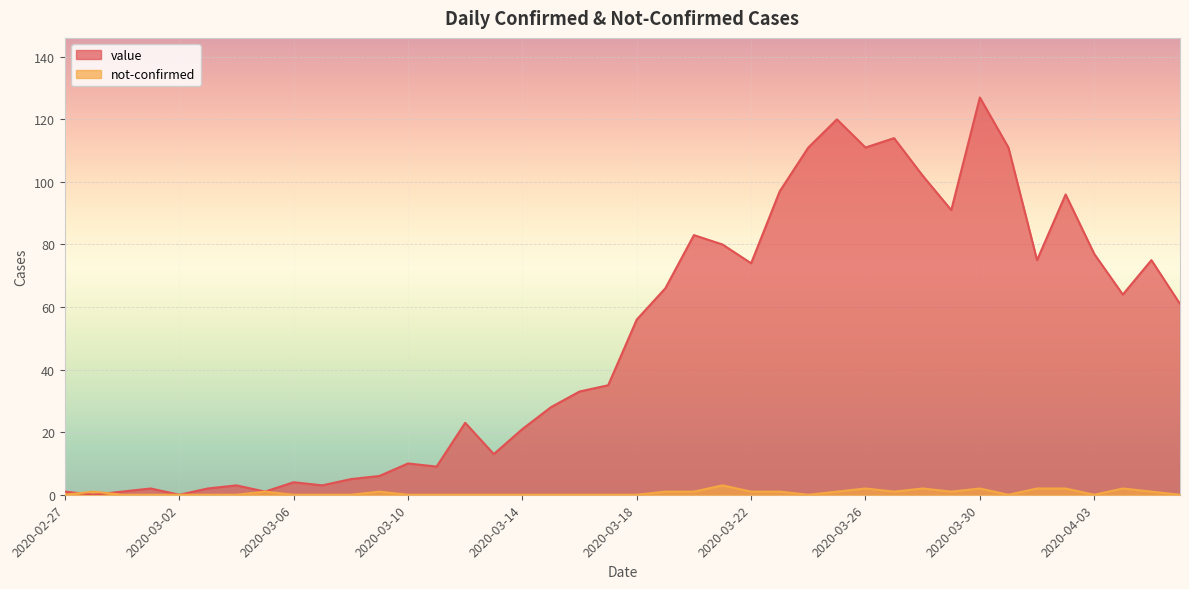

Is it true that not-confirmed equals 1 at 2020-03-15?

False